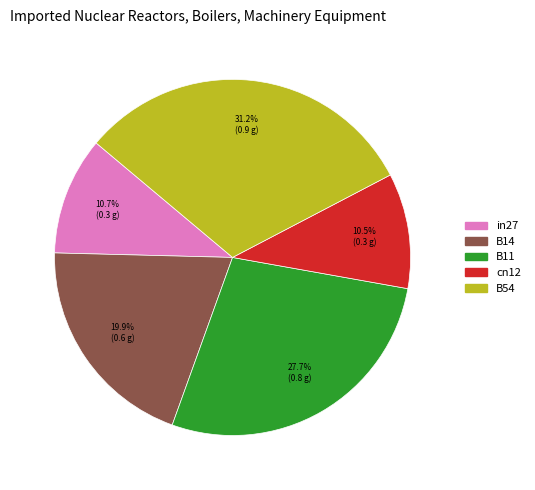

Between B11 and in27, which is larger?

B11